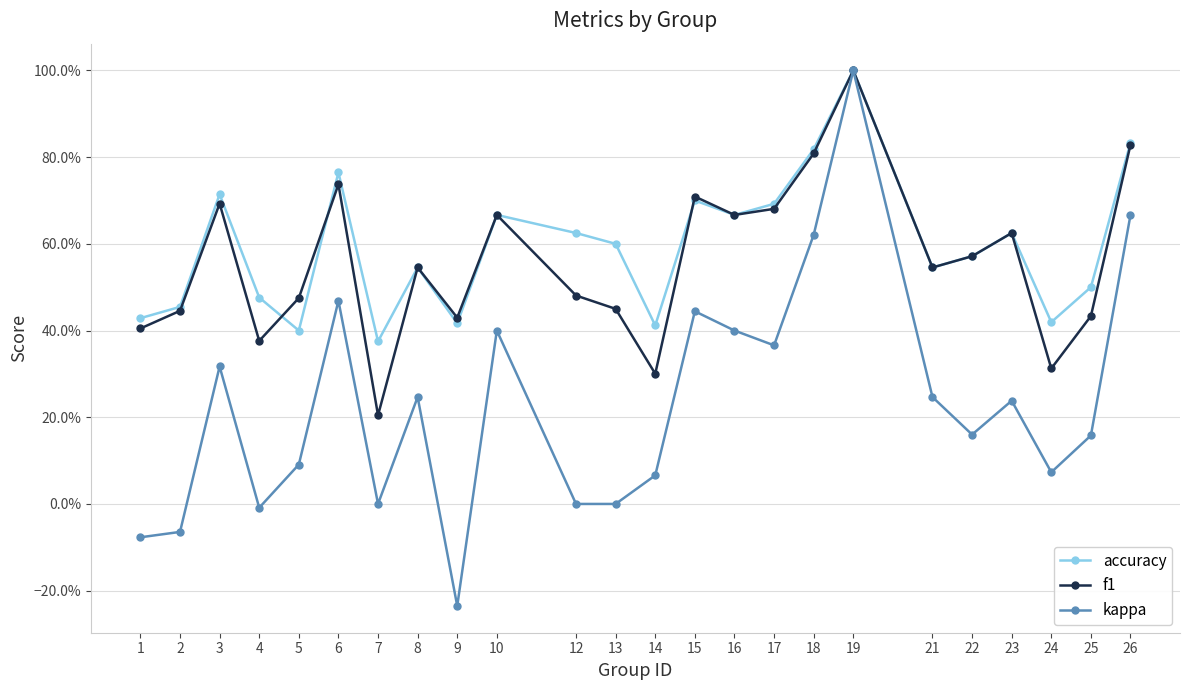

Count the accuracy values in the range 0 to 1.

24